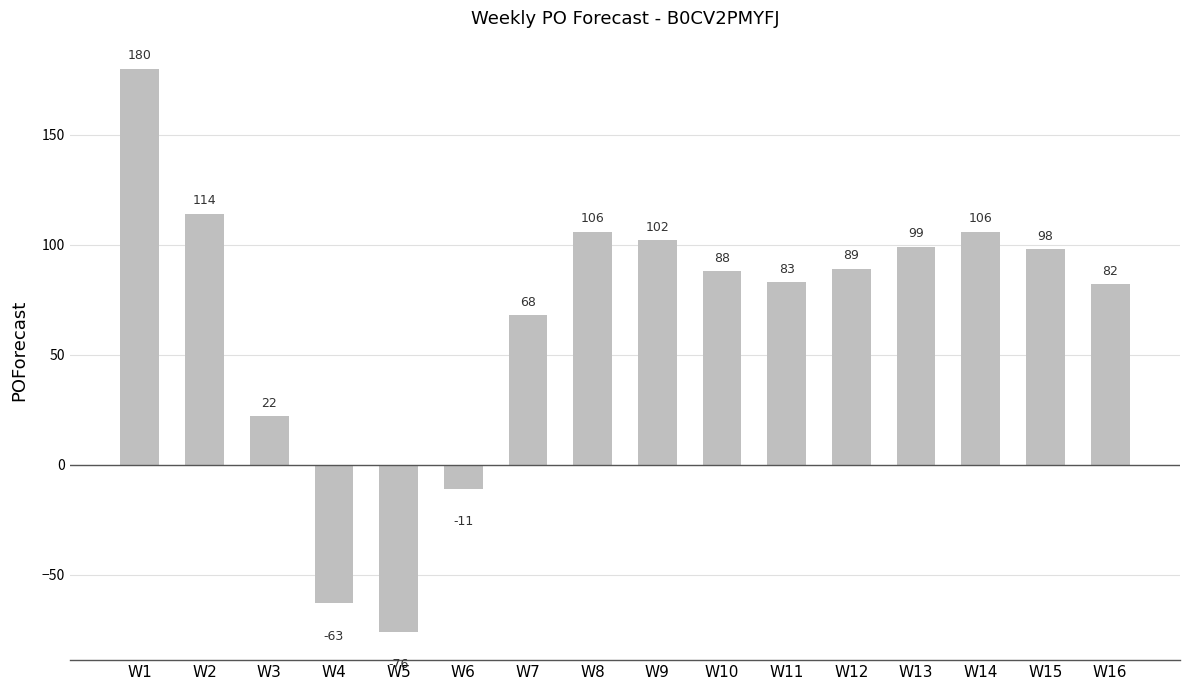

The value at W15 is 40. True or false?

False